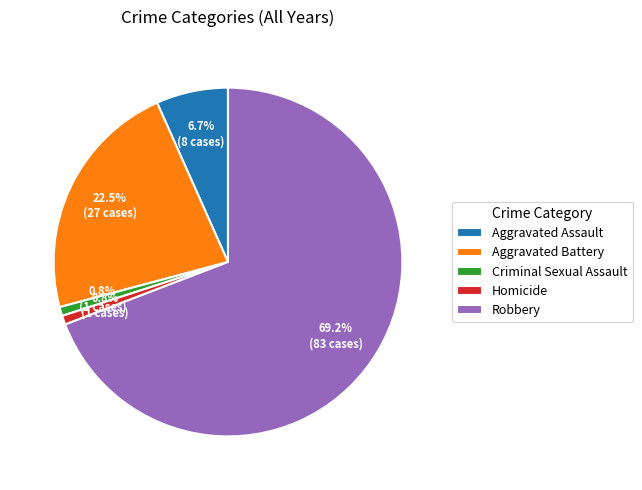

What is the largest slice in the pie chart?

Robbery